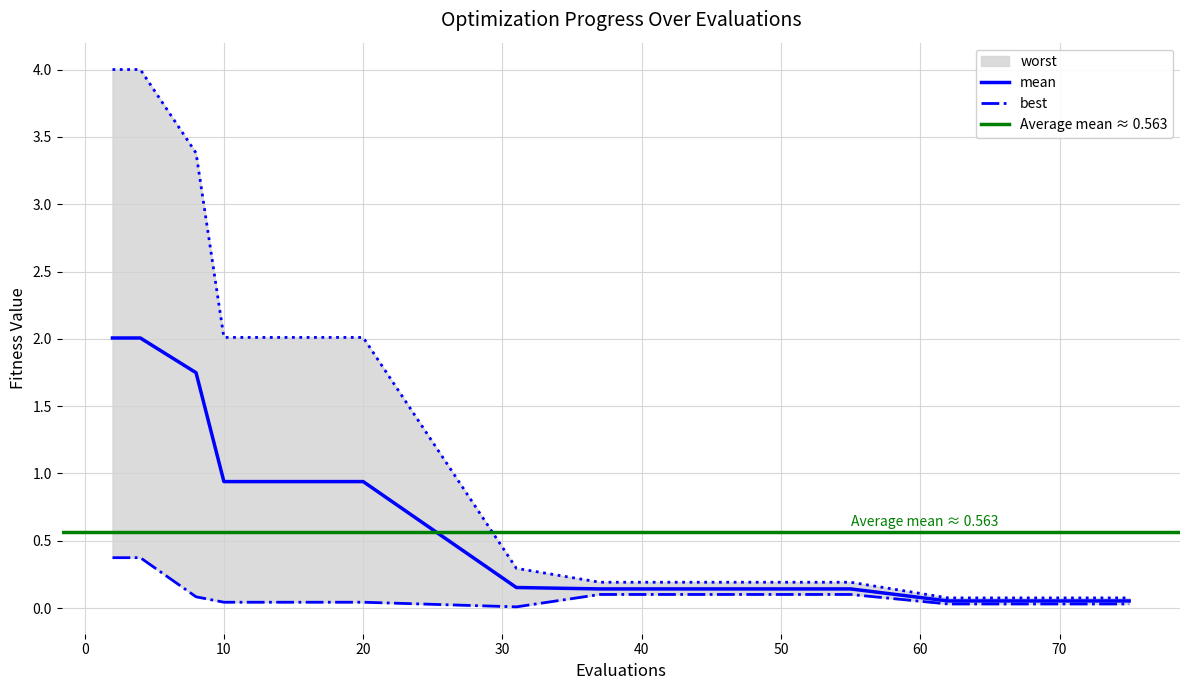

What is the sum of all worst values?

16.6